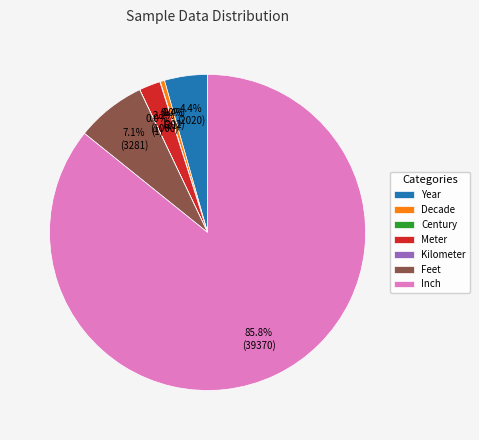

True or false: Year accounts for 4% of the total.

True